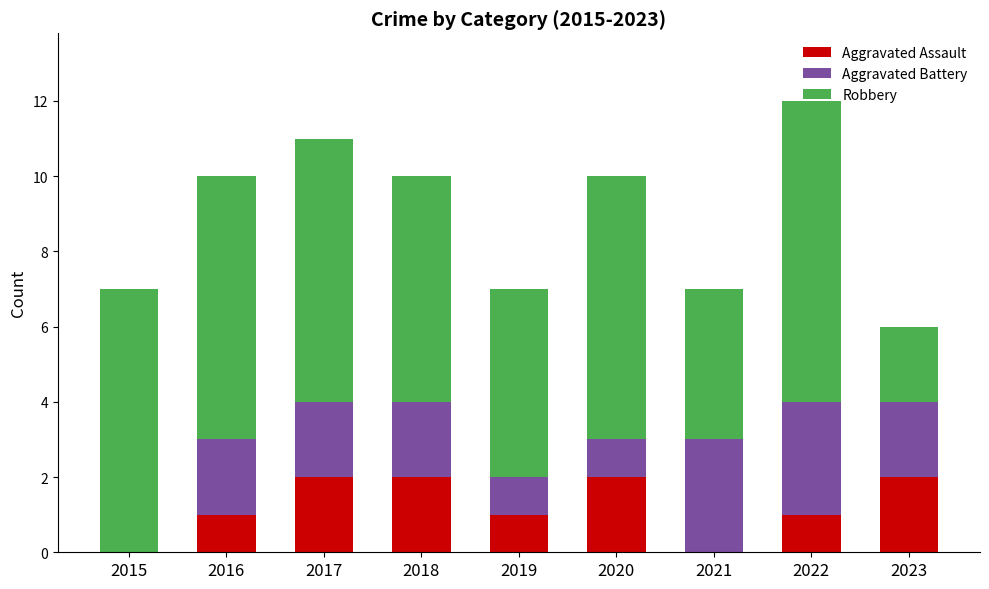

The value of Aggravated Assault at 2019 is 2. True or false?

False